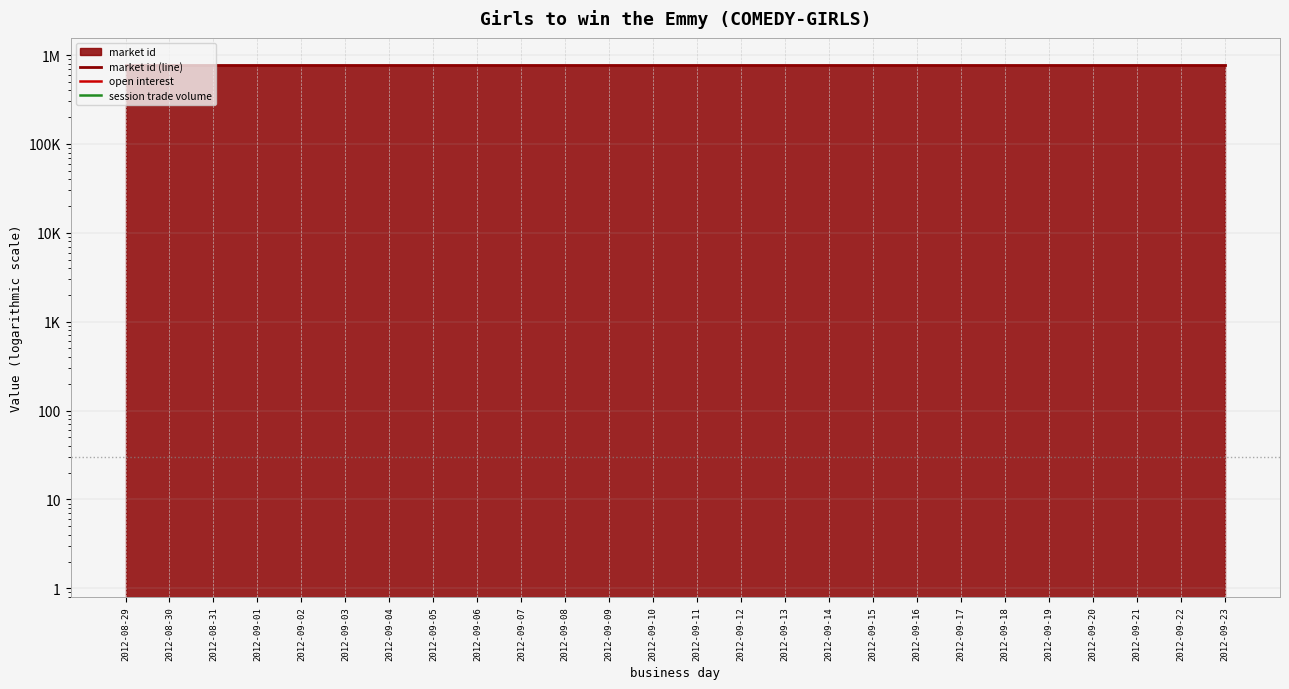

Which has a higher value, 2012-09-14 or 2012-08-29?

2012-09-14